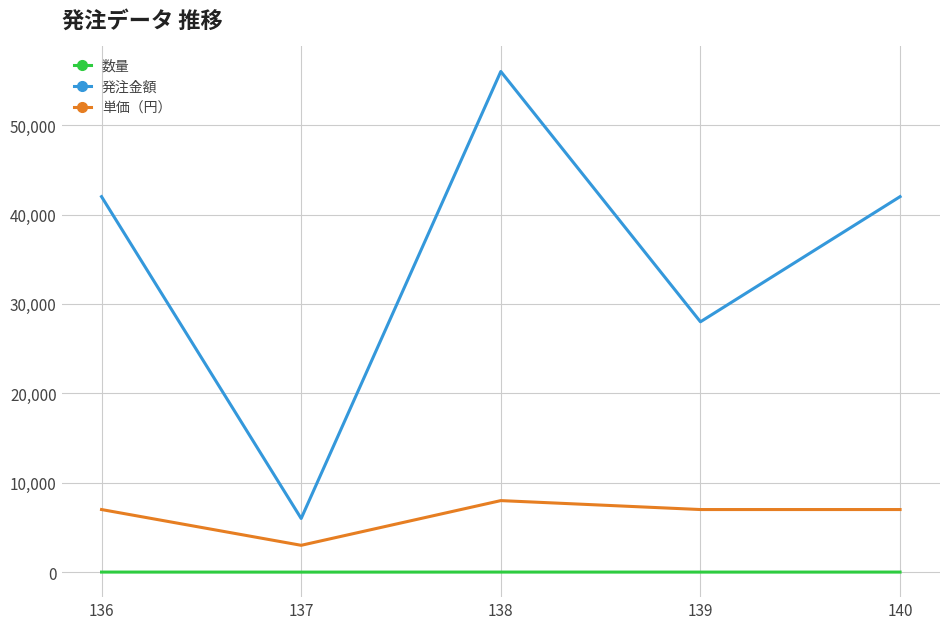

Which series has the widest spread of values?

発注金額